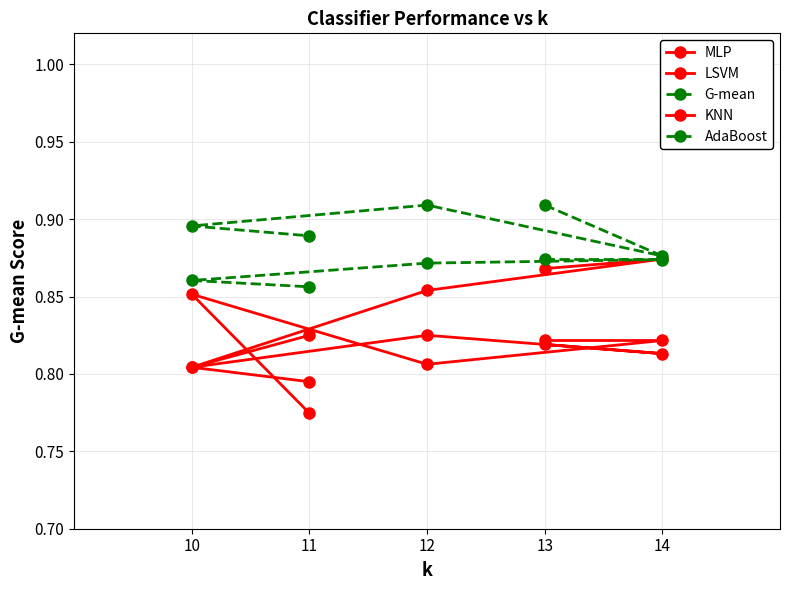

What is the difference between the highest and lowest values at 13?

0.1